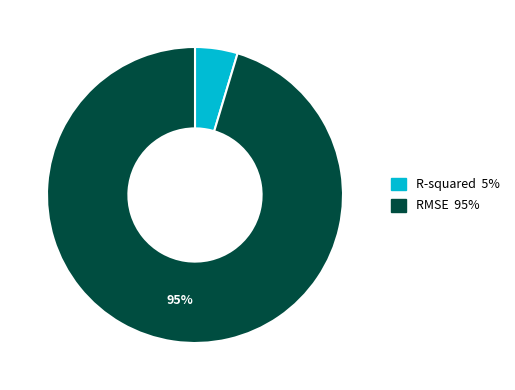

True or false: RMSE accounts for 85% of the total.

False